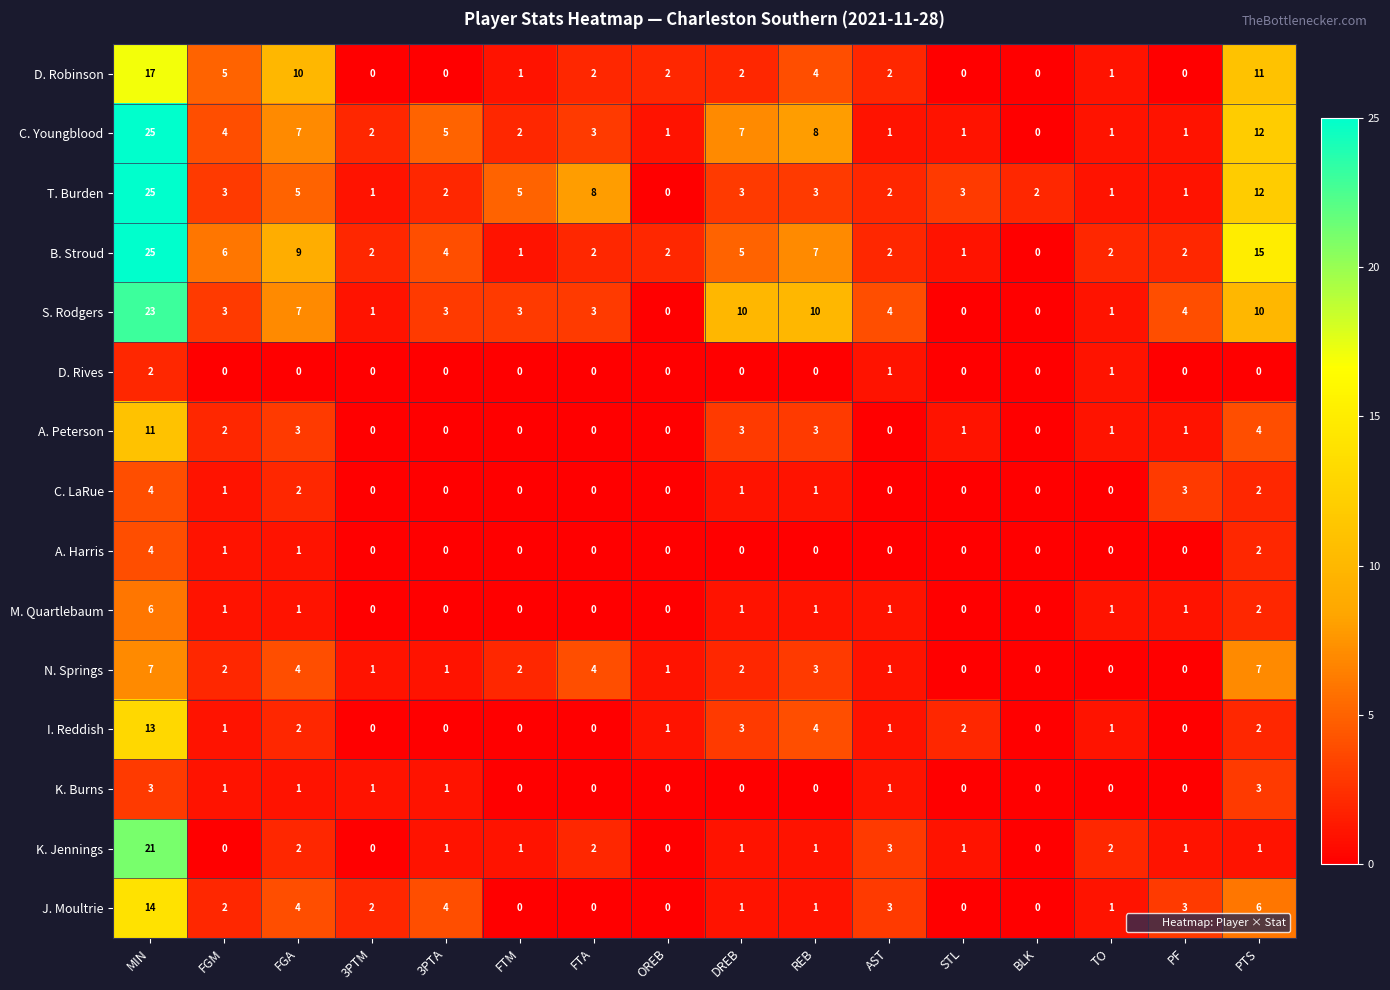

Count the number of categories in the chart.

16